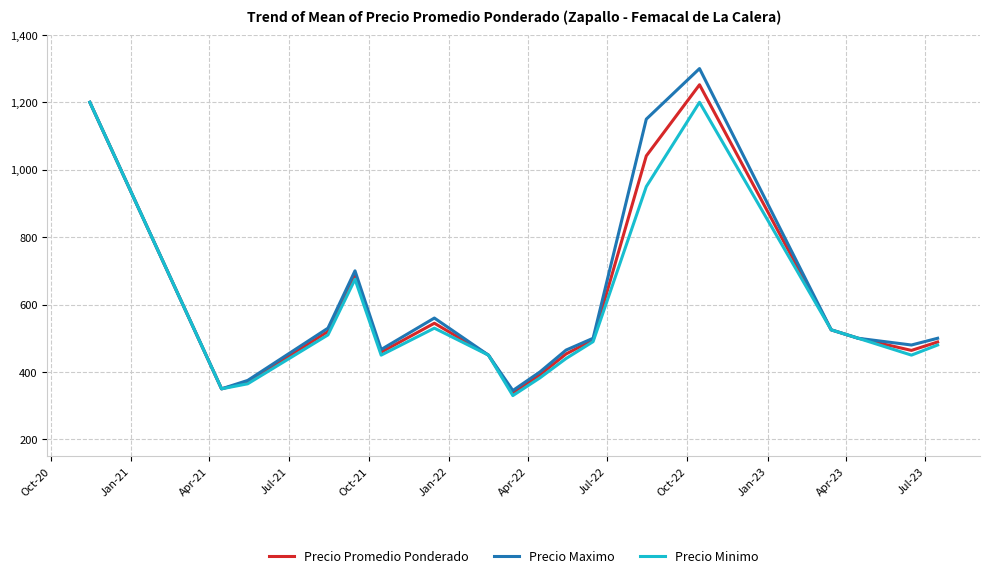

Which series has the widest spread of values?

Precio Maximo